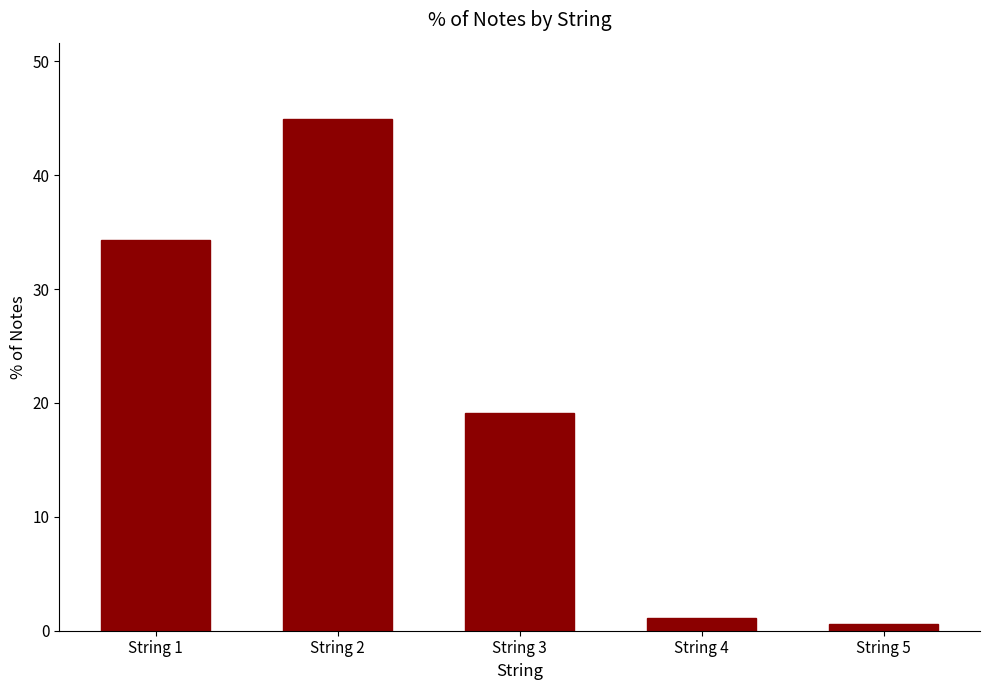

What is the ratio of the value at String 2 to the value at String 3?

2.3